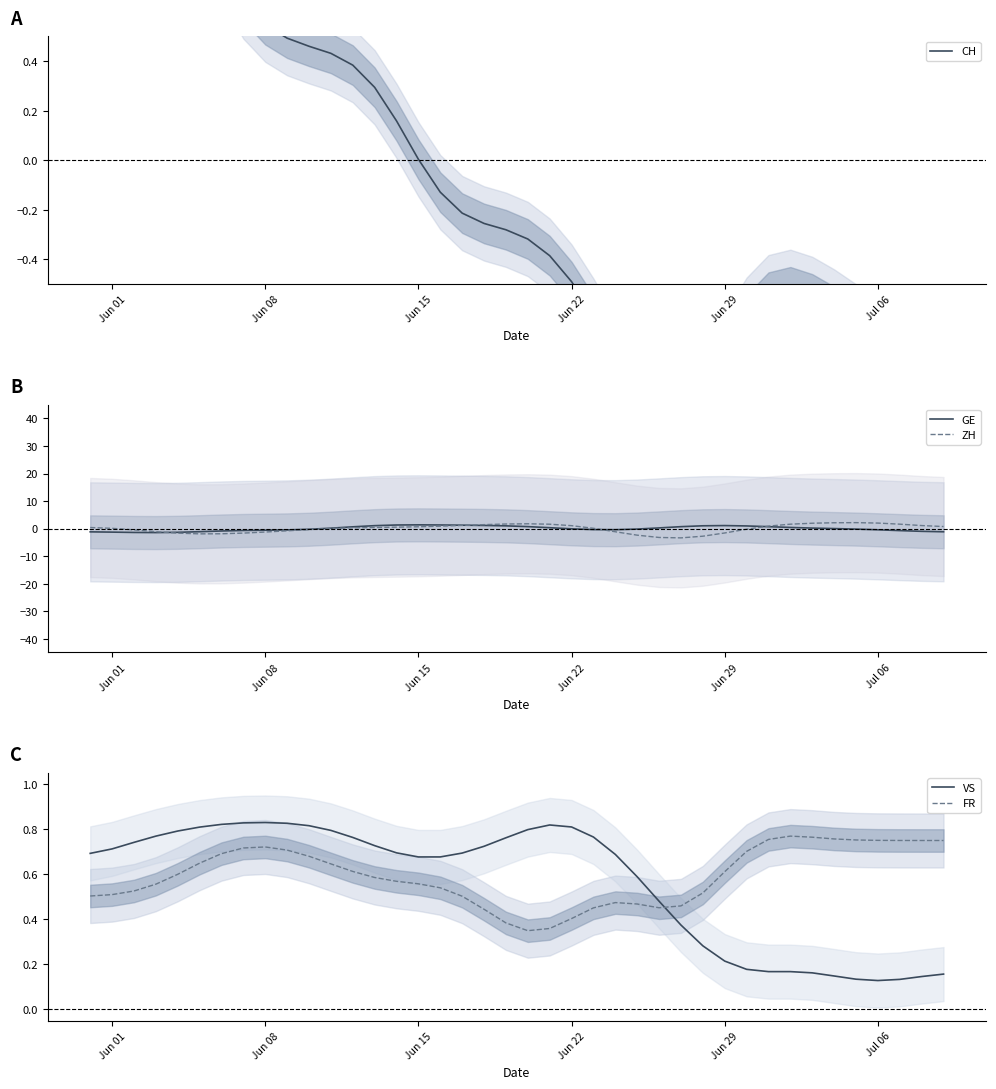

True or false: ZH has a value of 1.1 at Jun 22.

True